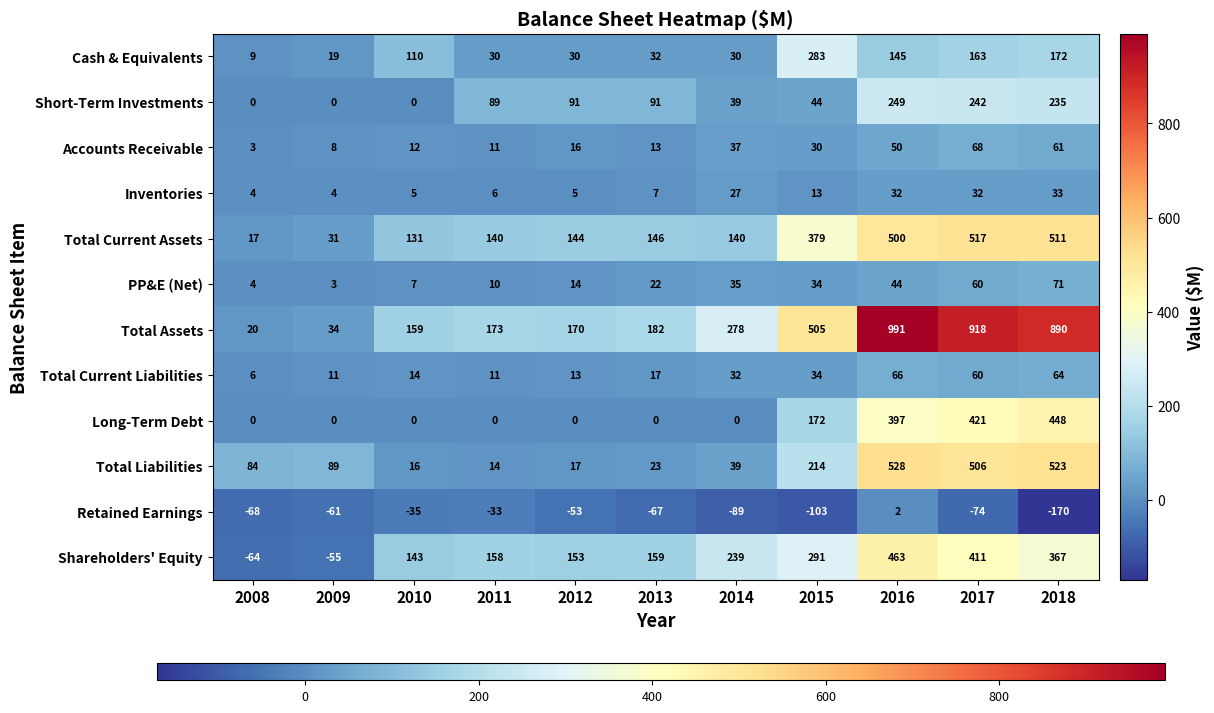

What is the sum of the Total Liabilities values at 2013 and 2010?

39